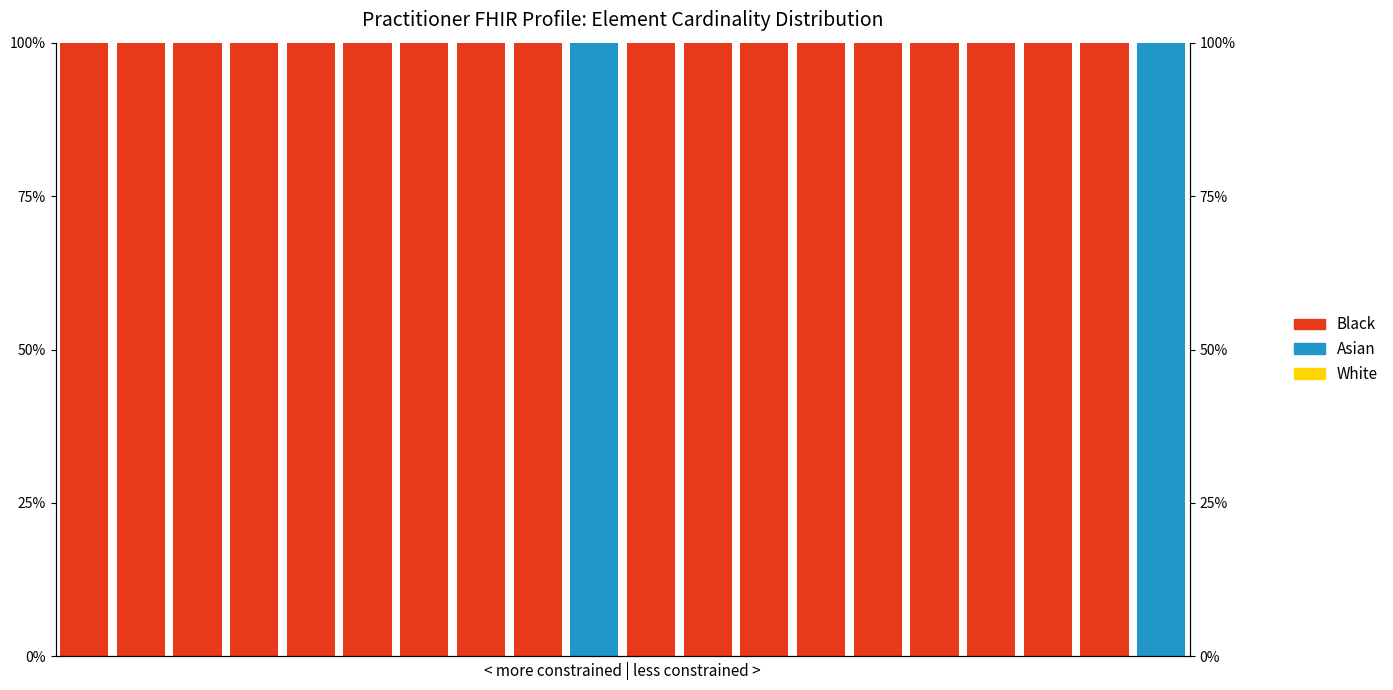

At 11, list the series in order from largest to smallest.

Black, White, Asian